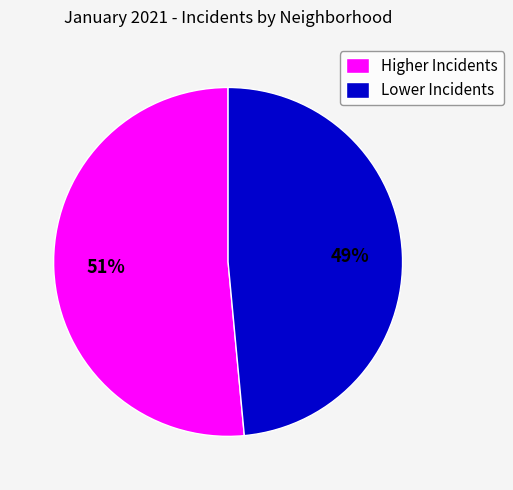

Is it true that Higher Incidents is 41% of the pie?

False